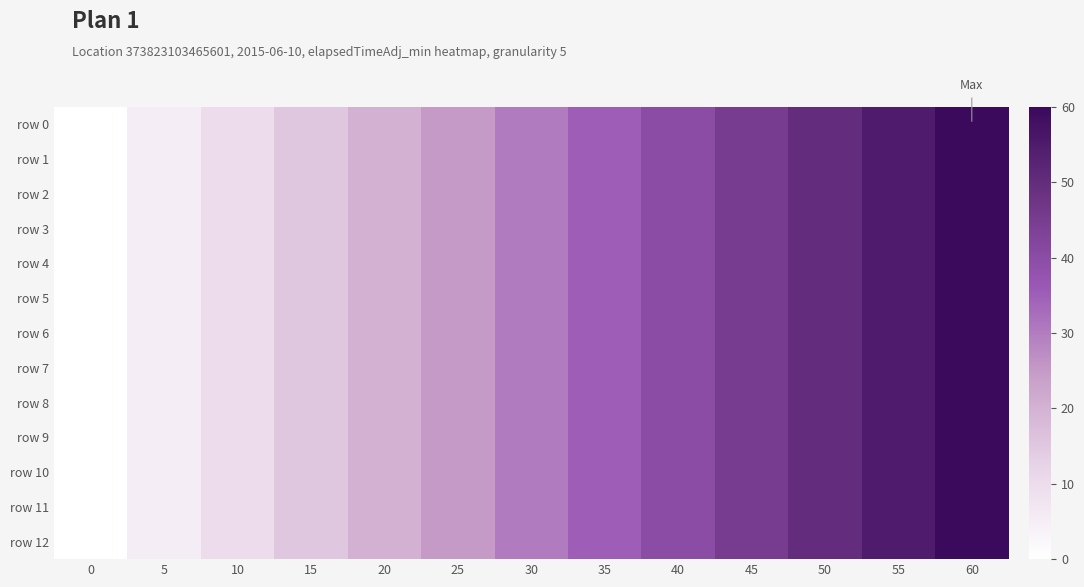

Which series changed the most between 5 and 25?

row 0